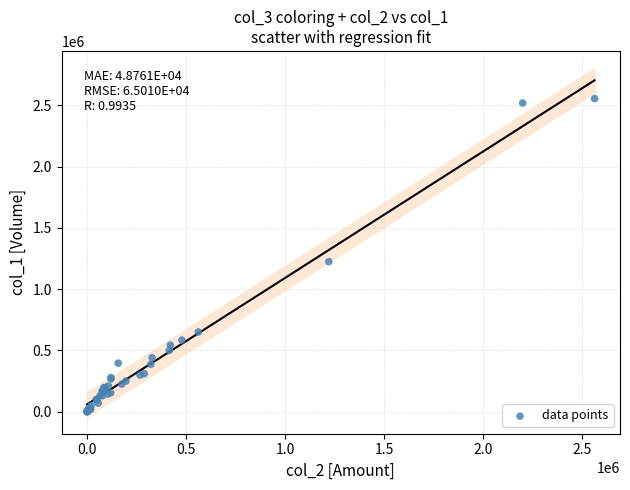

What Y value in the scatter plot is closest to 1277000?

1224000